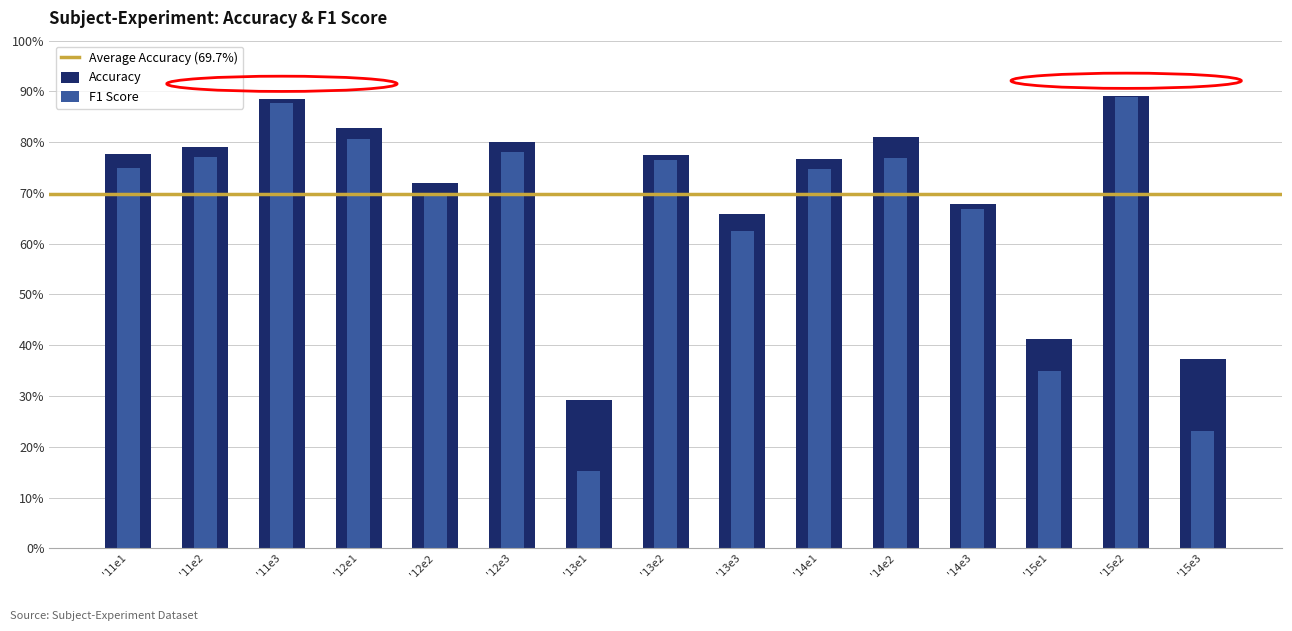

At which label is f1_score closest to 52?

'13e3